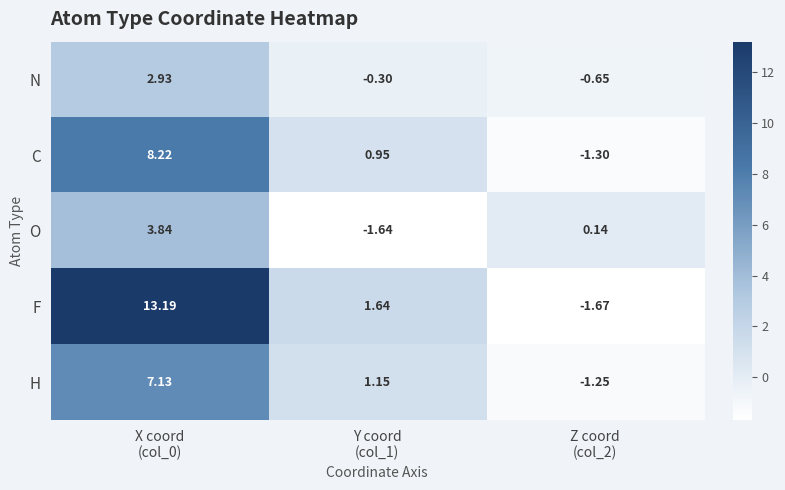

How many data points in H are above 1?

2